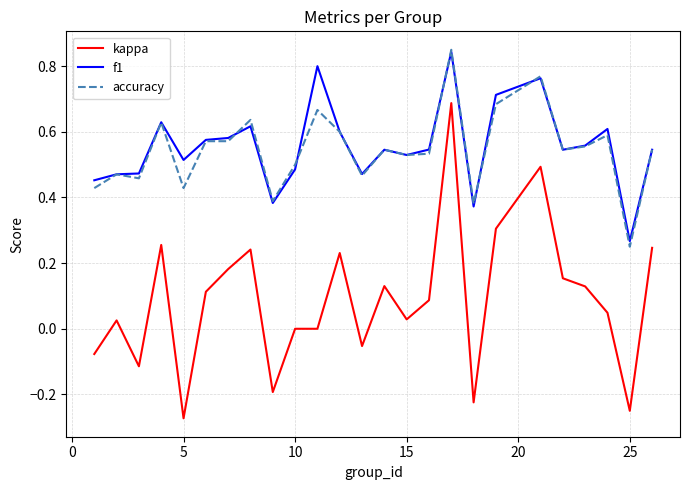

Which series has the largest range (max minus min)?

kappa